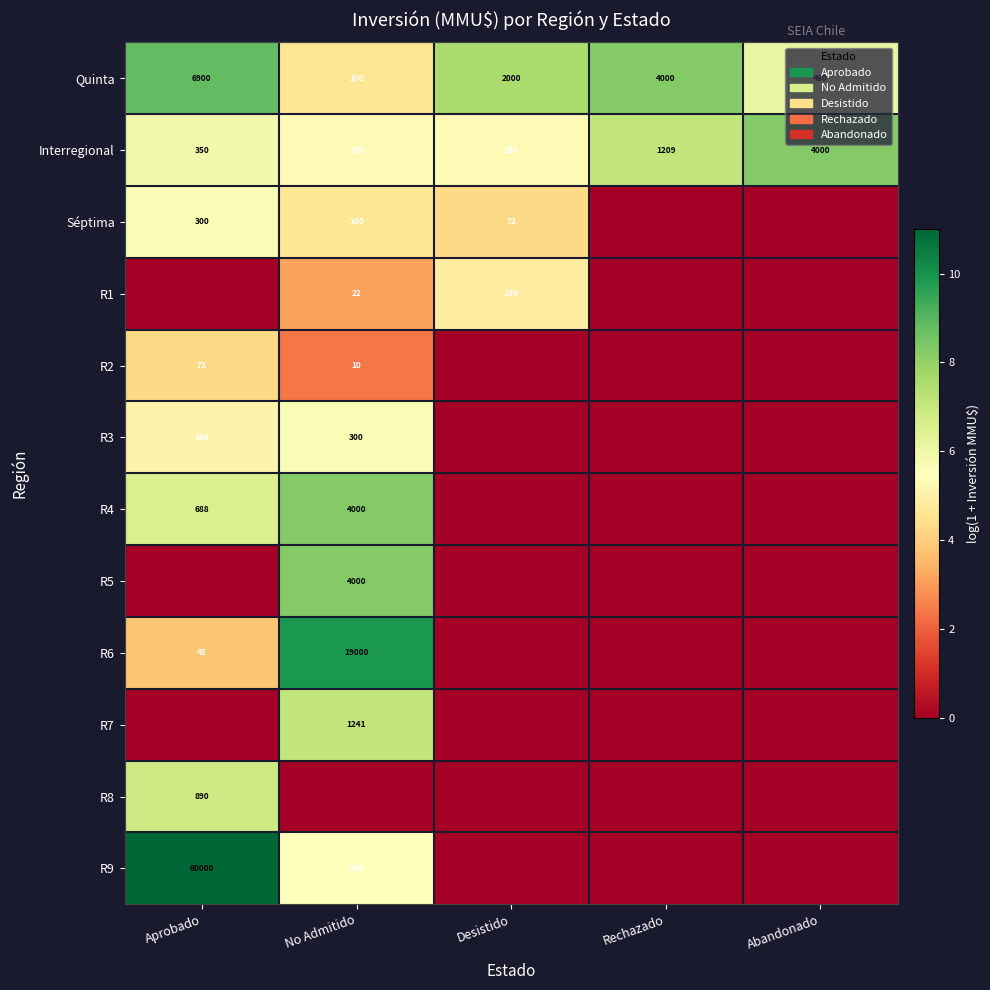

The Interregional series shows 200 at No Admitido. True or false?

True